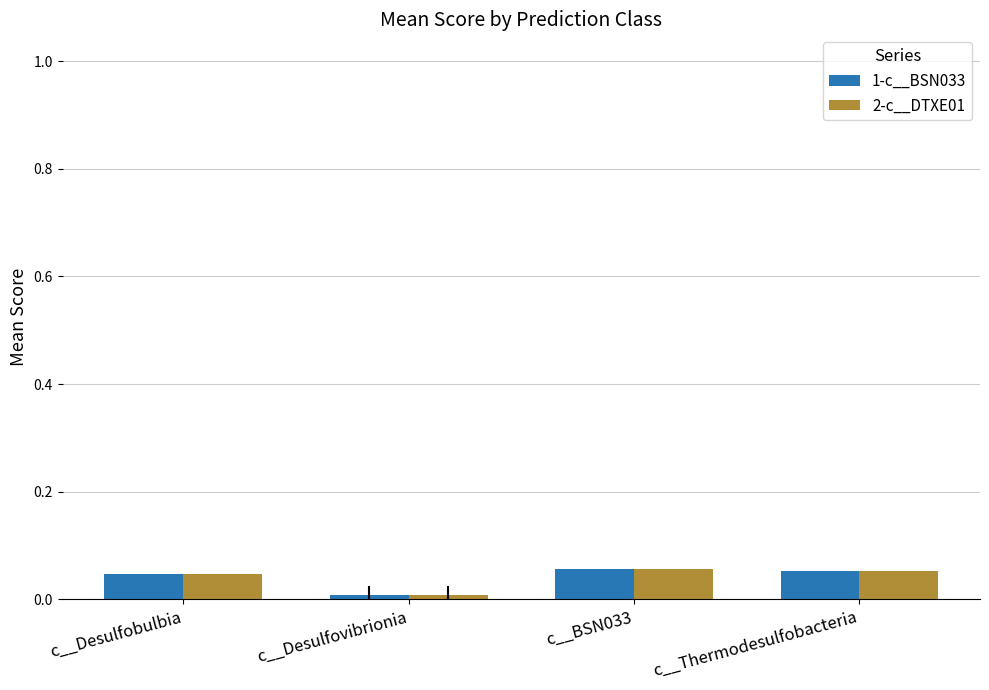

Is it true that 2-c__DTXE01 equals 0.0 at c__Thermodesulfobacteria?

False